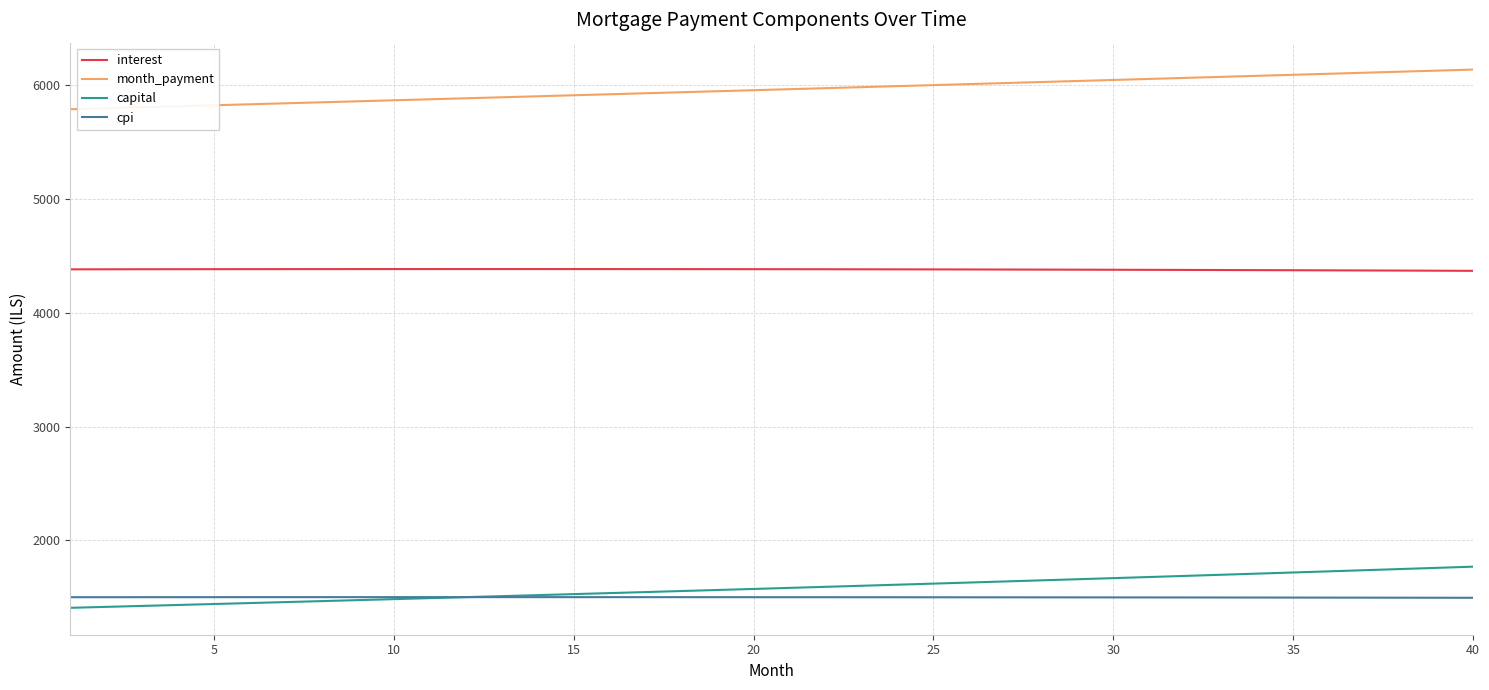

Which series has the largest range (max minus min)?

capital